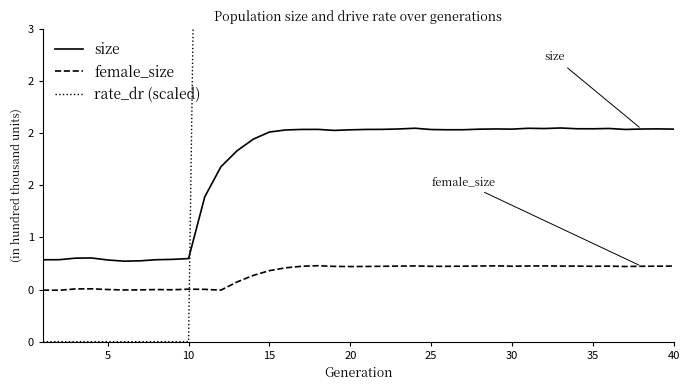

What is the difference between the maximum and second lowest values in the female_size series?

0.2